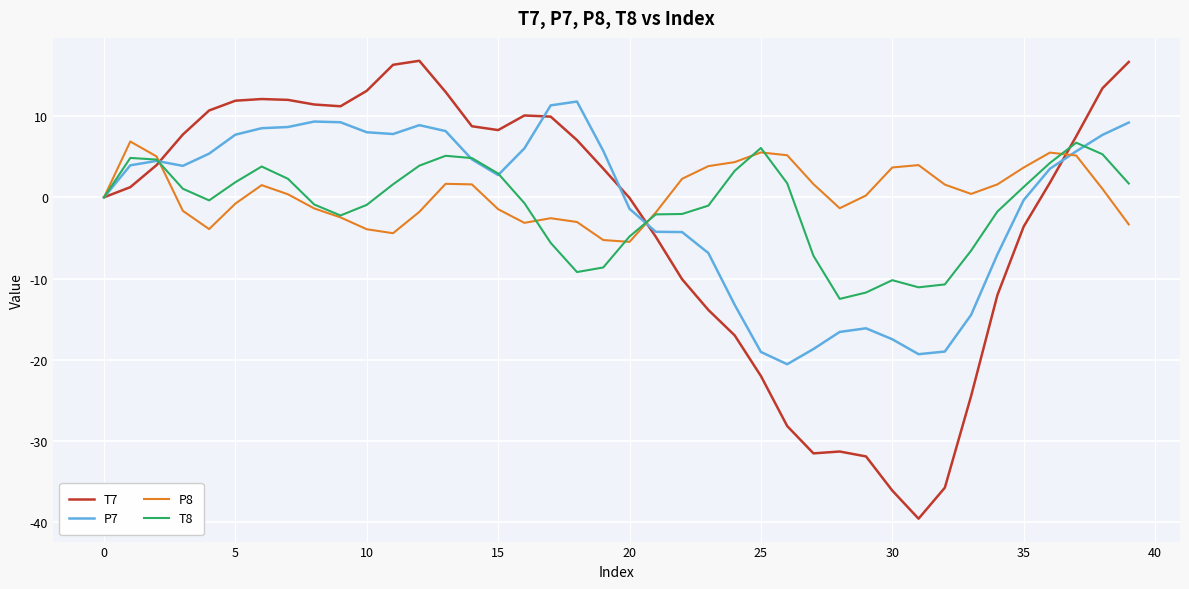

Which series has the widest spread of values?

T7